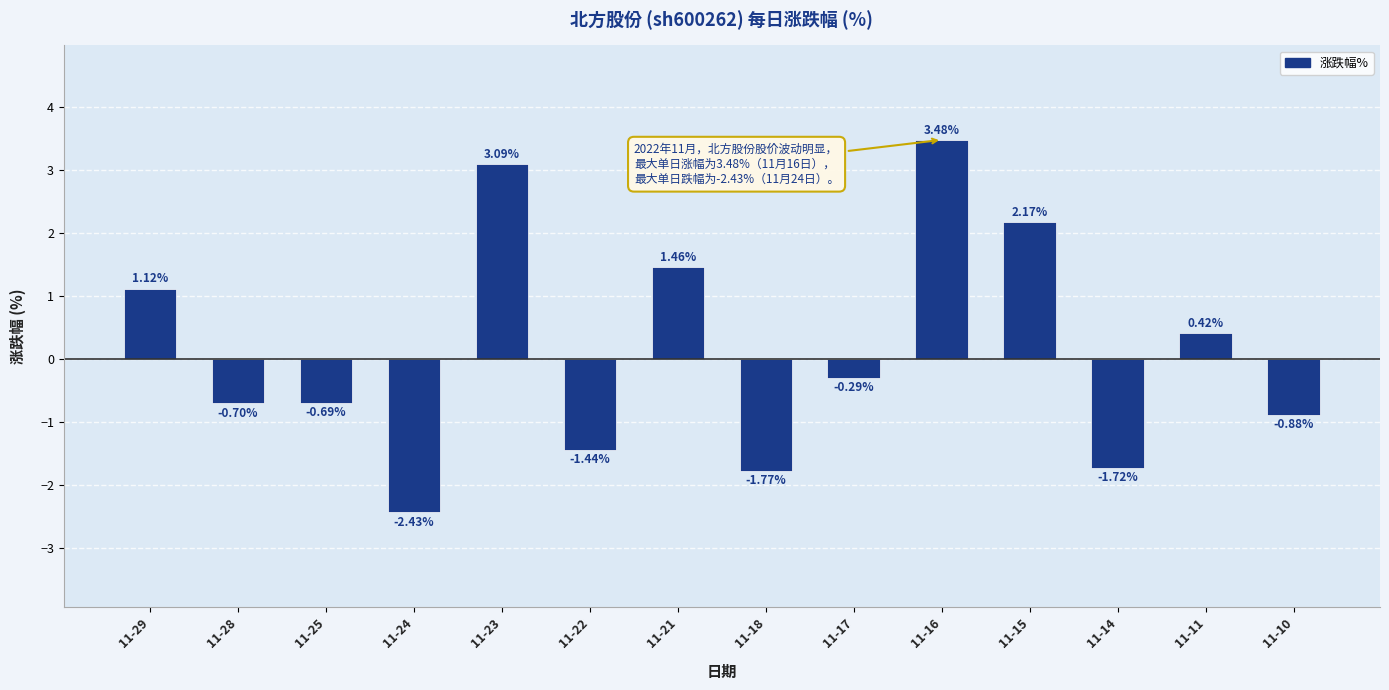

Count the number of values greater than 0.

6